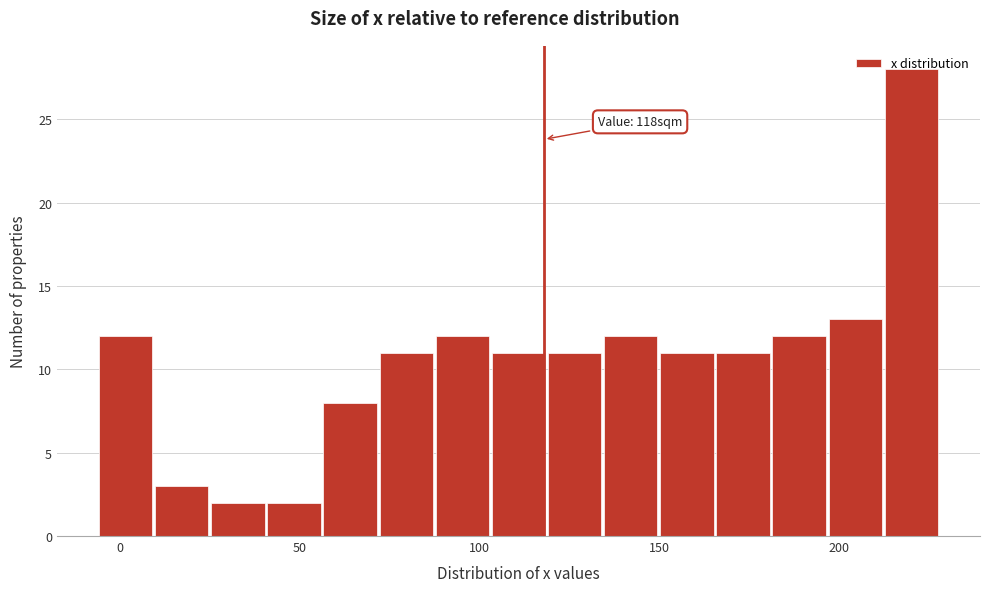

Around what value on the x-axis is the tallest bar? Give the approximate position of its centre, as read against the axis.

220